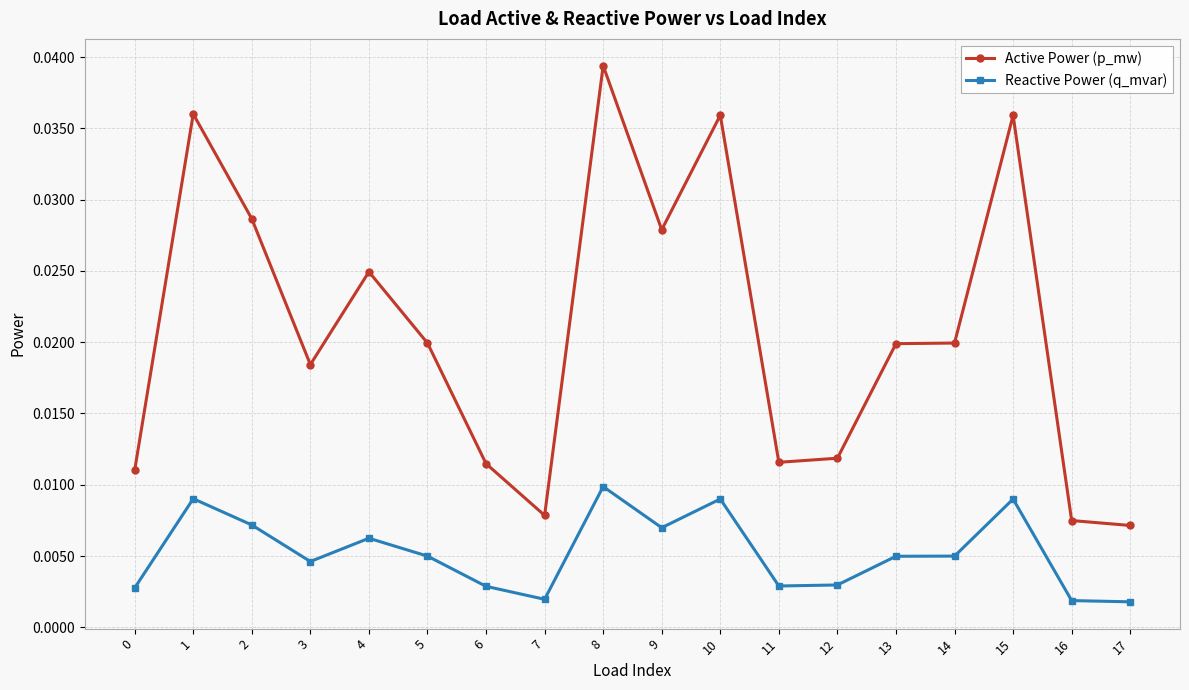

Rank the series at 10 from highest to lowest value.

Active Power (p_mw), Reactive Power (q_mvar)